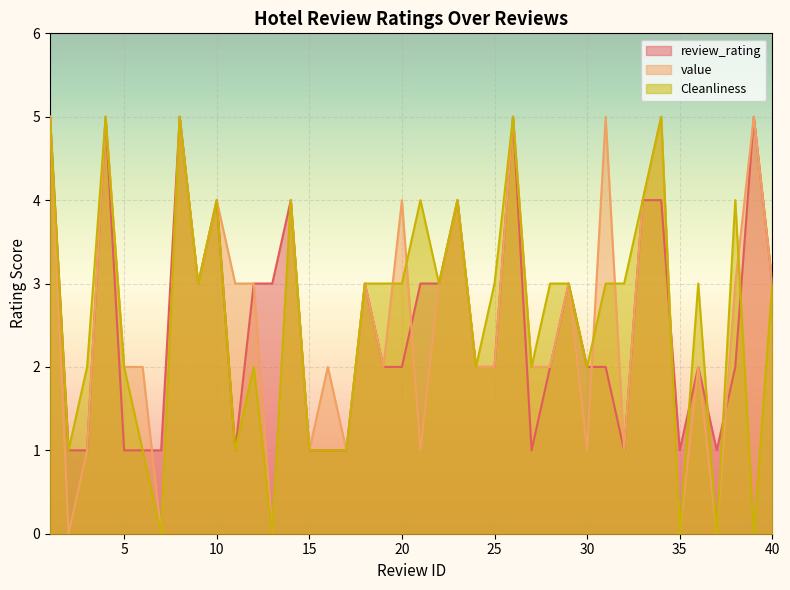

The value of review_rating at 21 is 1. True or false?

False